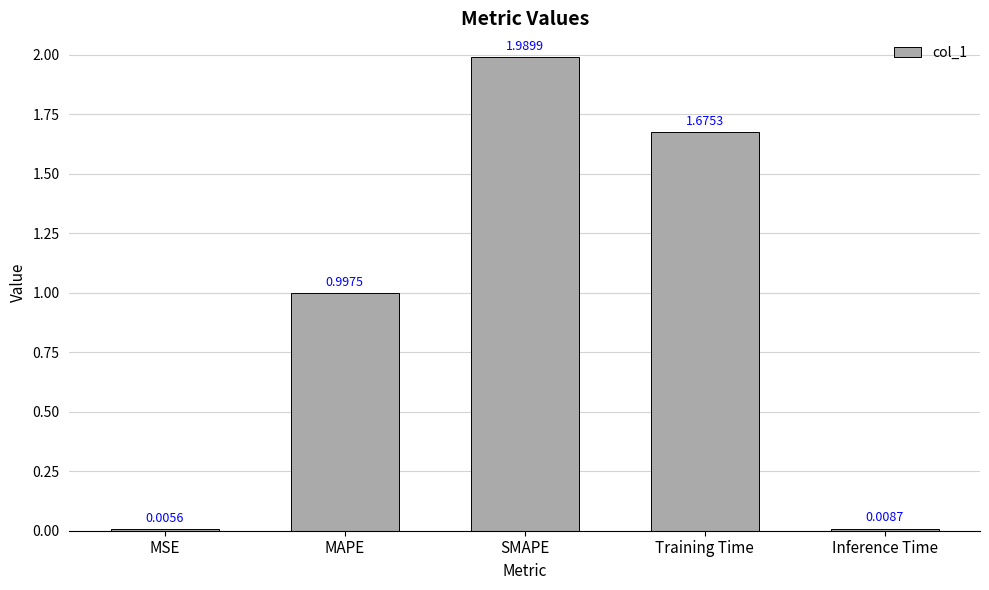

What is the sum of the values at MSE and MAPE?

1.0